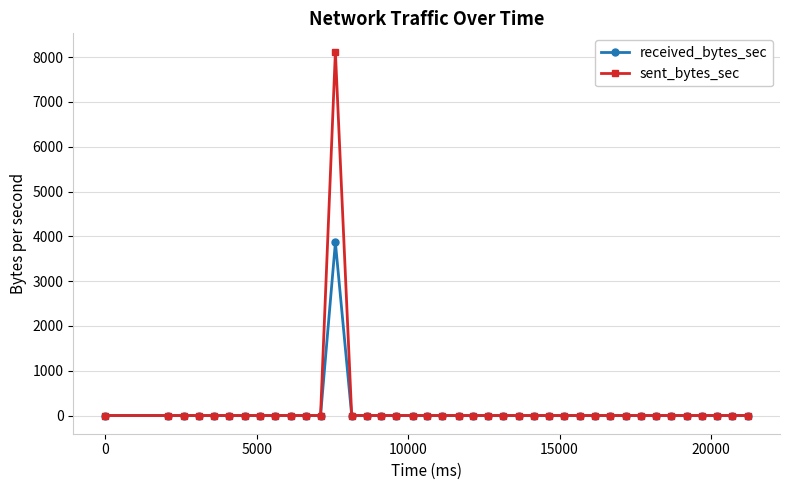

Which series has the widest spread of values?

sent_bytes_sec